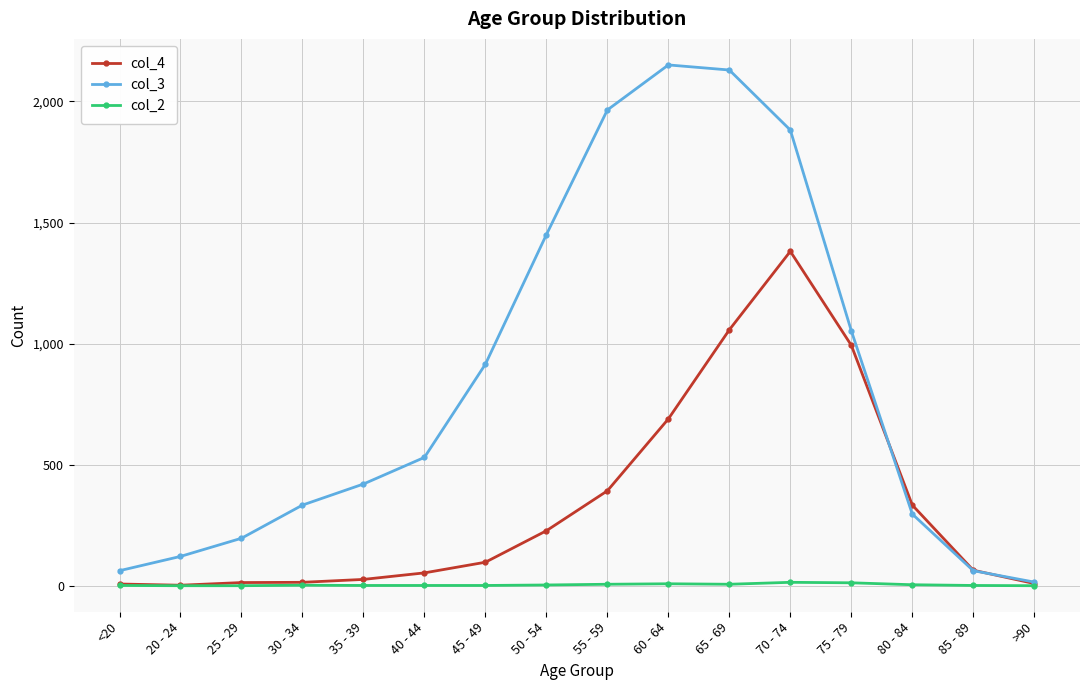

In col_3, how many points are higher than both neighbors (excluding endpoints)?

1